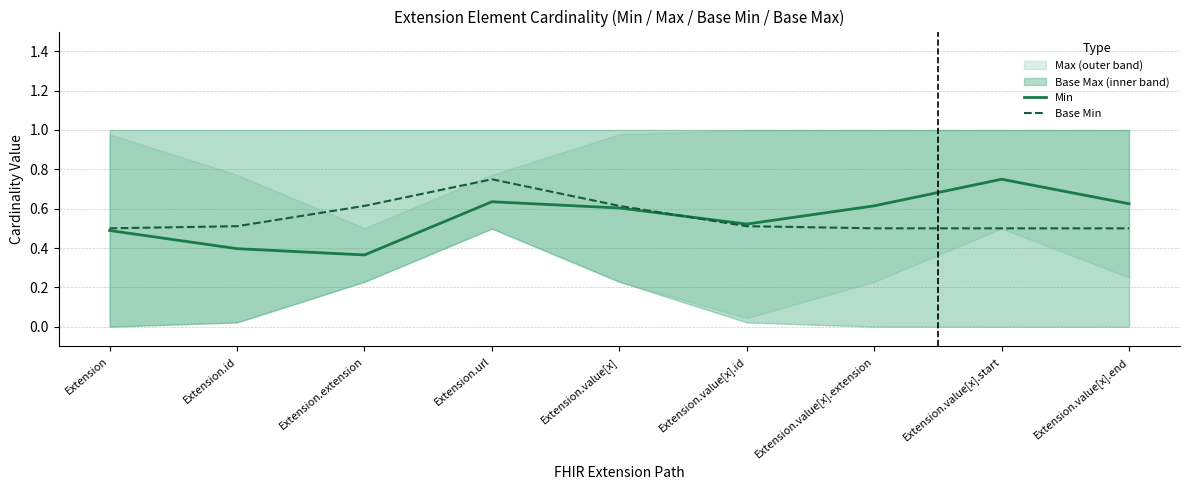

The value of Base Min at Extension.value[x] is 0.6. True or false?

True